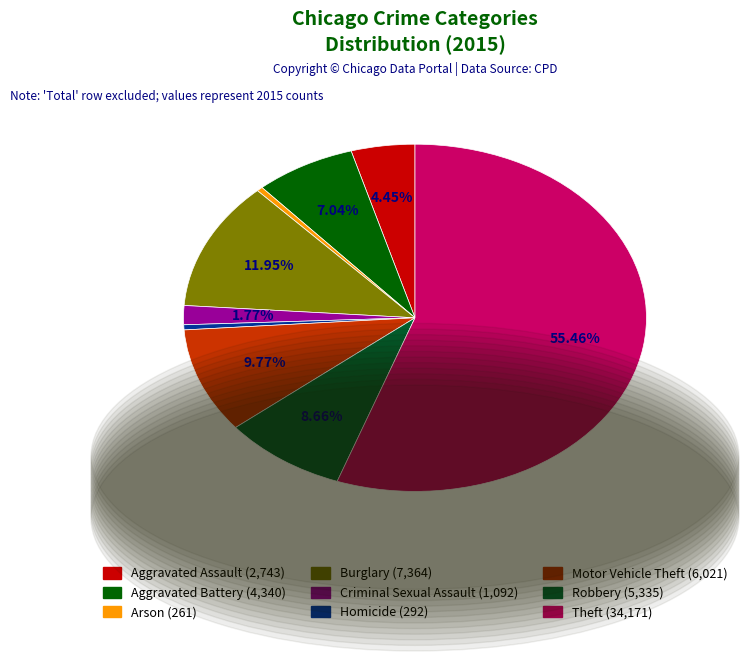

Is there any slice that represents more than half of the pie?

Yes